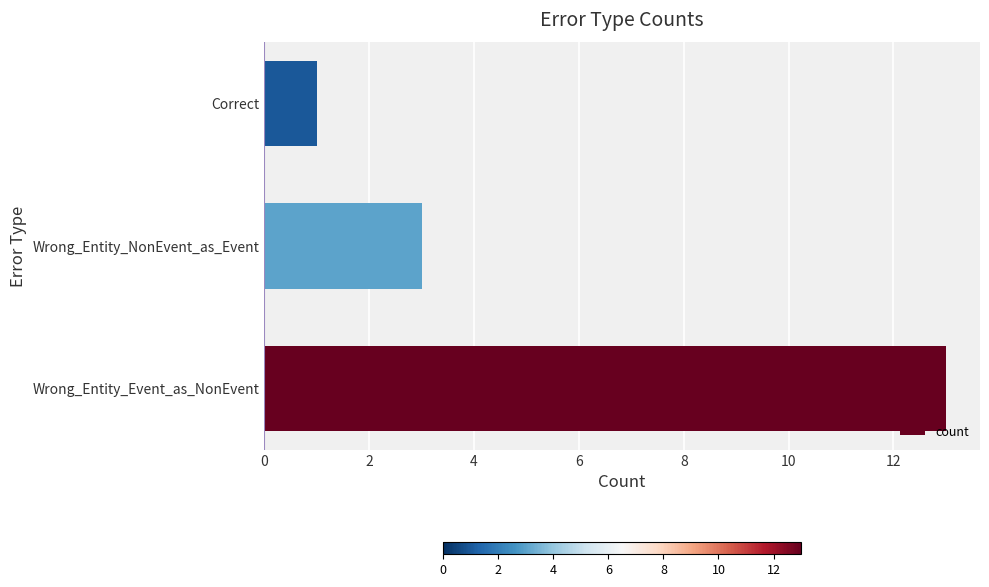

Count the values in the range 1 to 13.

3